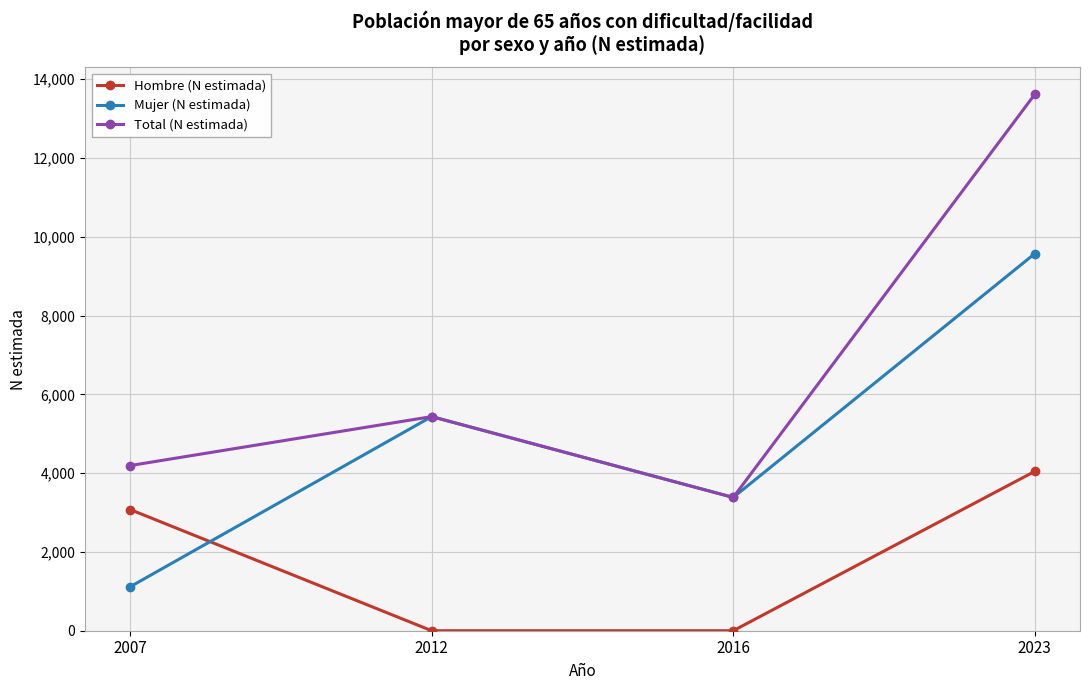

At 2023, list the series in order from largest to smallest.

Total (N estimada), Mujer (N estimada), Hombre (N estimada)